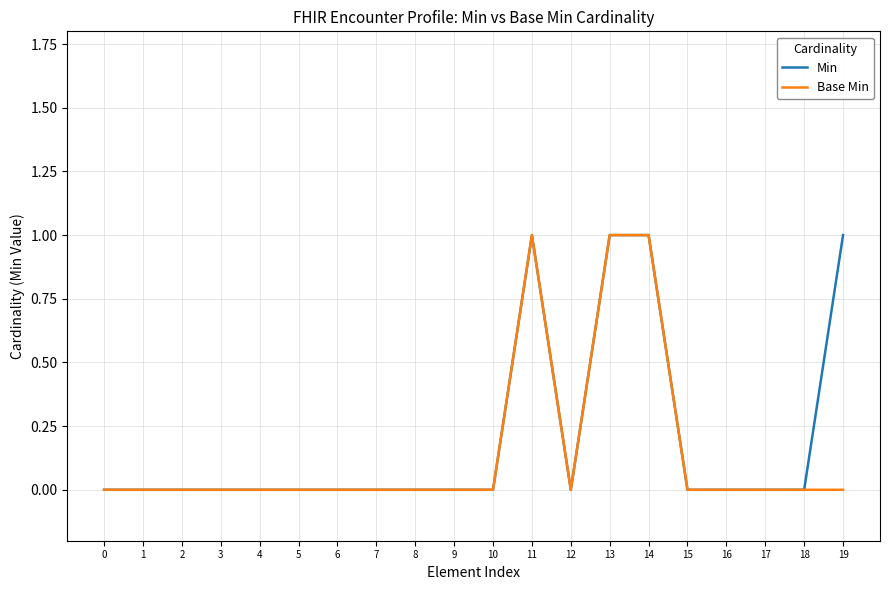

Is the value of Min at 13 greater than the value of Base Min at 5?

Yes